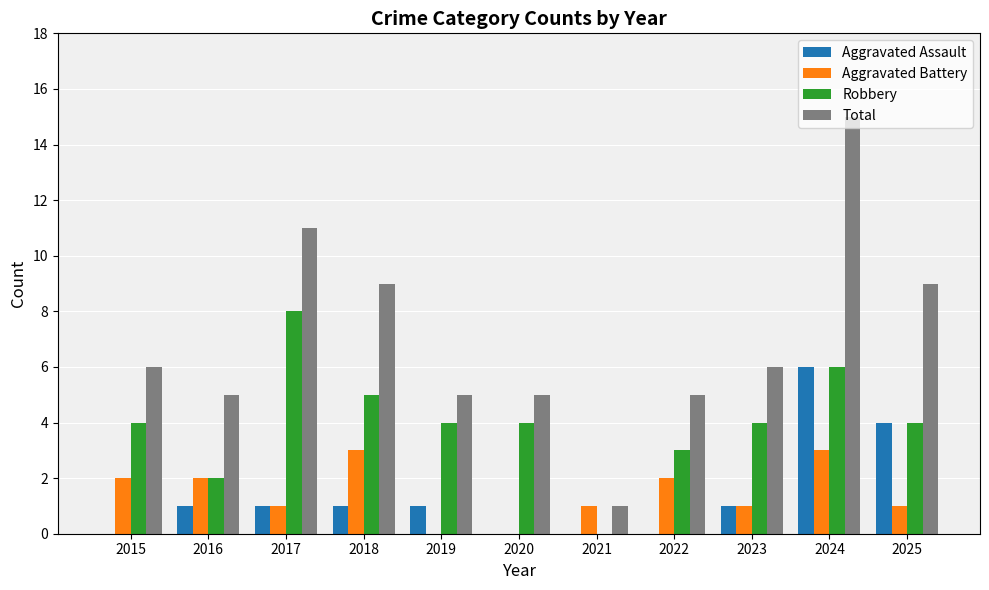

Is the value of Aggravated Assault at 2023 greater than the value of Robbery at 2021?

Yes